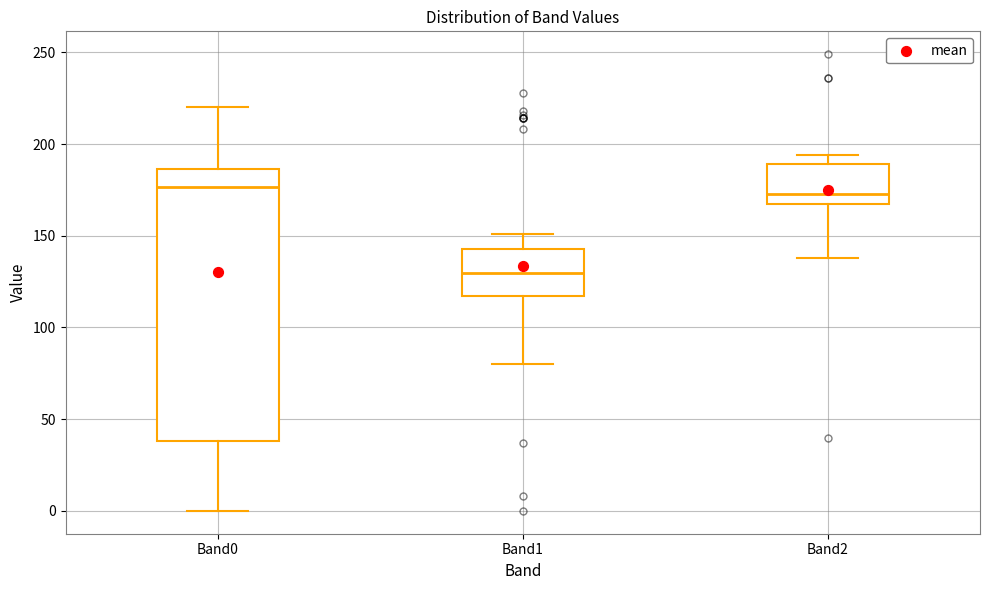

Reading left to right, read every box against the y-axis: the position of its median line, the range the box covers, and the ends of its whiskers. The values are not printed on the chart, so give them approximately, as read against the axis.

Band0: median 175, box 40 to 185, whiskers 0 to 220
Band1: median 130, box 115 to 145, whiskers 80 to 150
Band2: median 175, box 165 to 190, whiskers 140 to 195